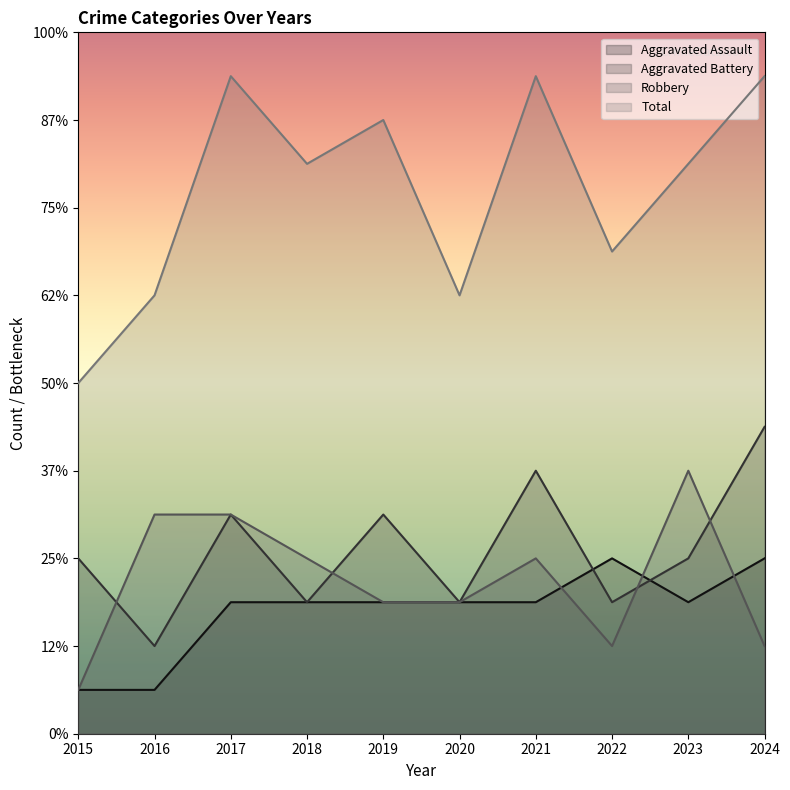

What is the spread (max minus min) of values at 2017?

12